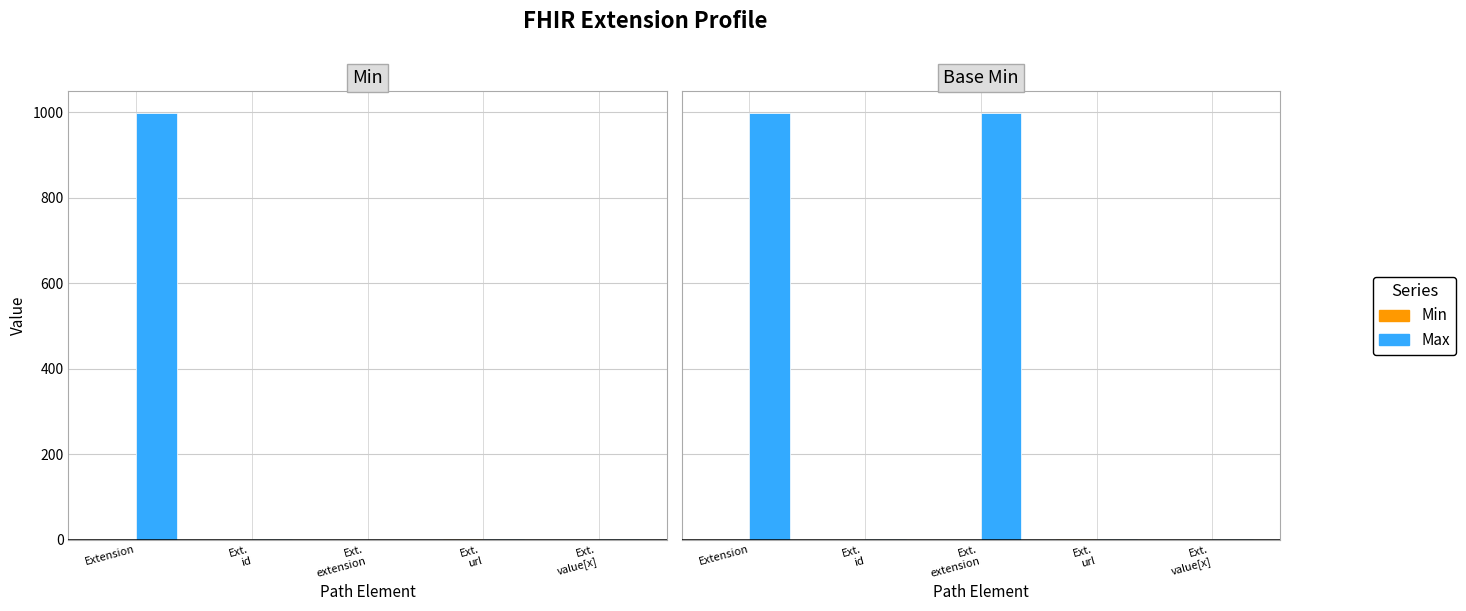

Which series changed the most between Ext.
extension and Ext.
url?

Max